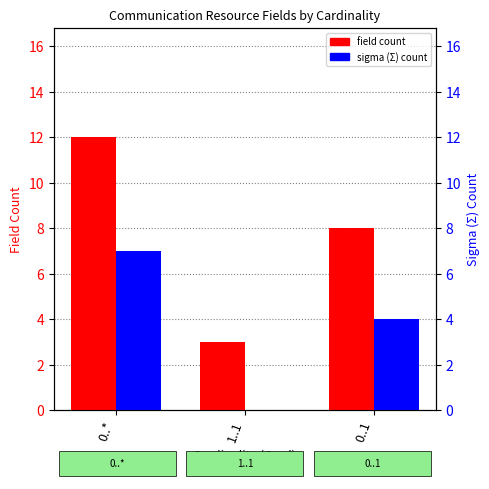

What is the label of the 2nd bar from the right?

1..1